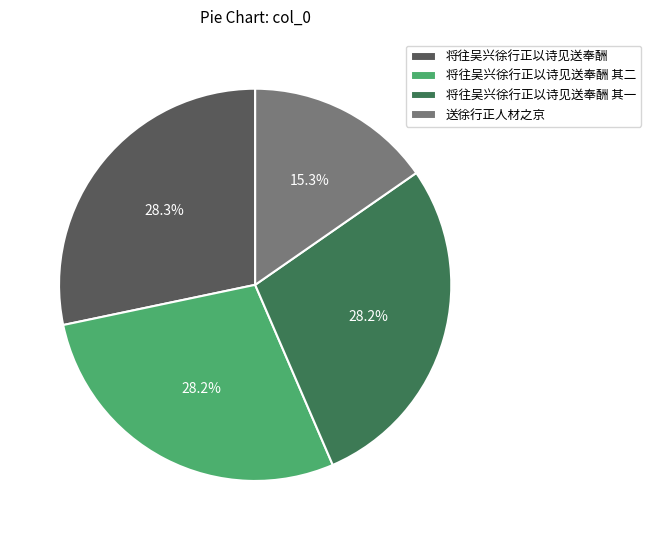

The 将往吴兴徐行正以诗见送奉酬 其一 slice represents 35% of the pie. True or false?

False